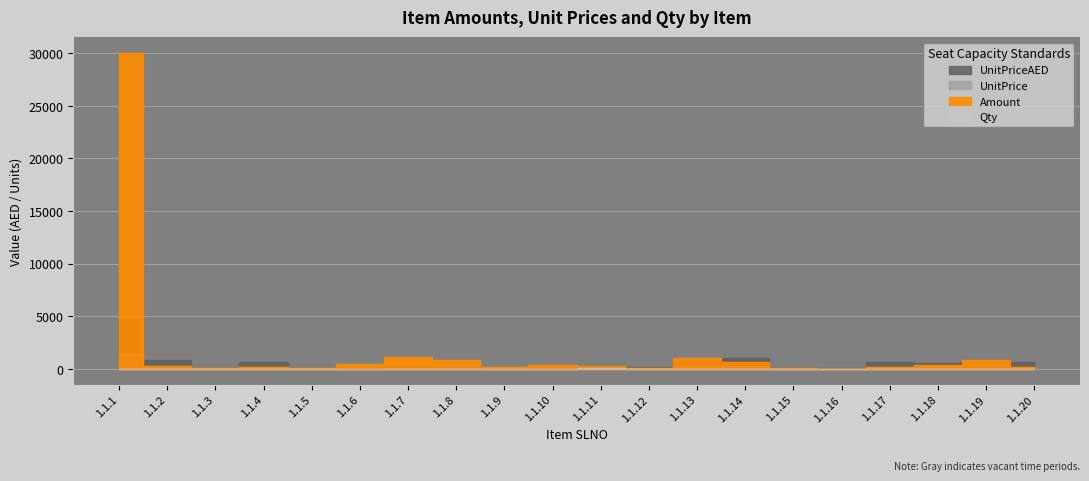

What is the difference between the UnitPriceAED values at 1.1.19 and 1.1.4?

429